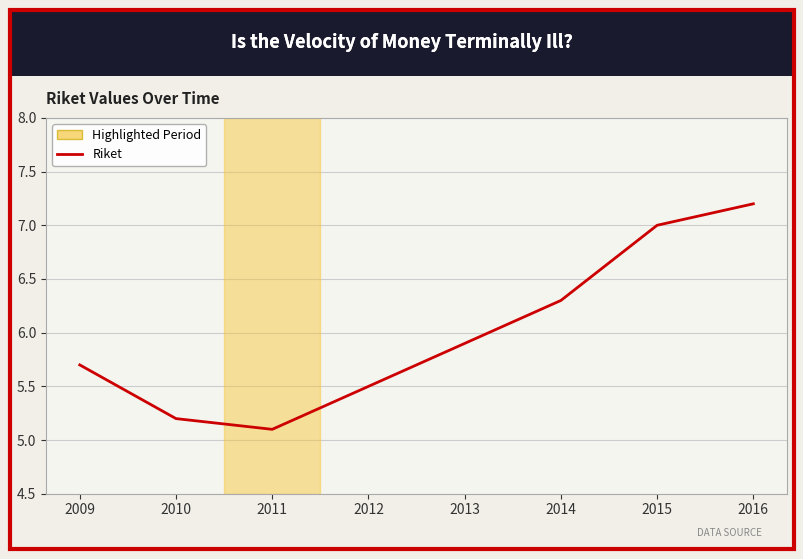

Which category has the highest value across all series?

2016